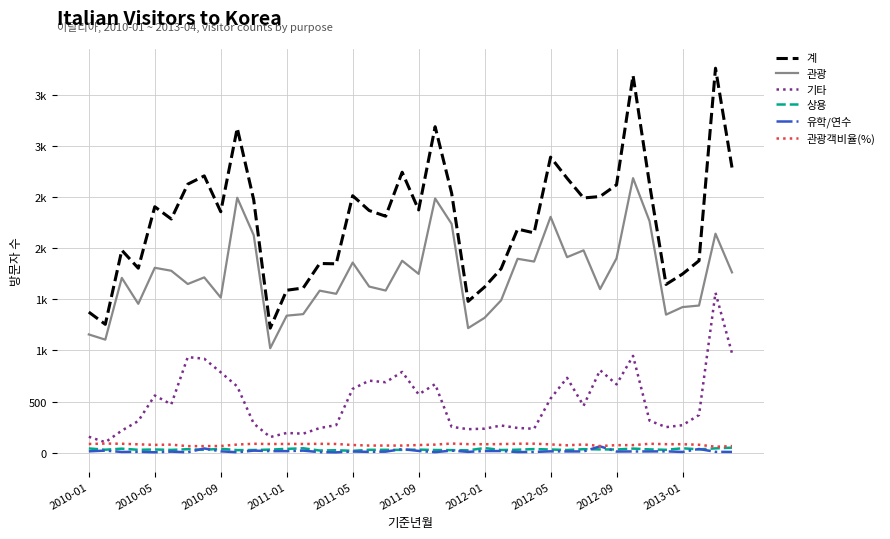

What are all the series names shown in the legend?

계, 관광, 기타, 상용, 유학/연수, 관광객비율(%)